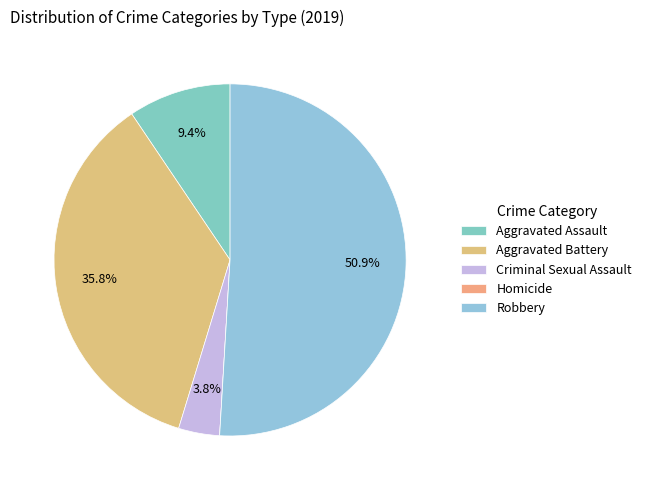

How many slices are in this pie chart?

5